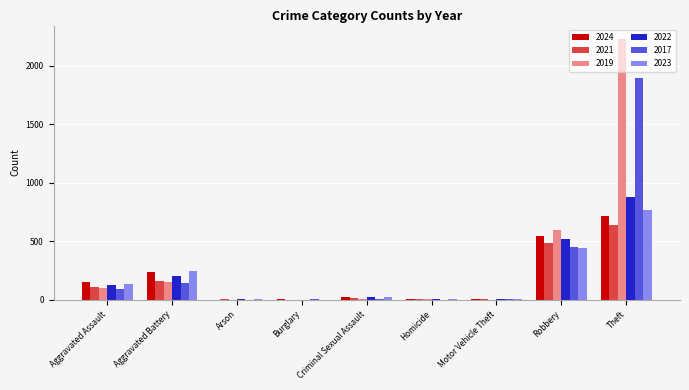

Is the value of 2024 at Aggravated Battery greater than the value of 2017 at Theft?

No